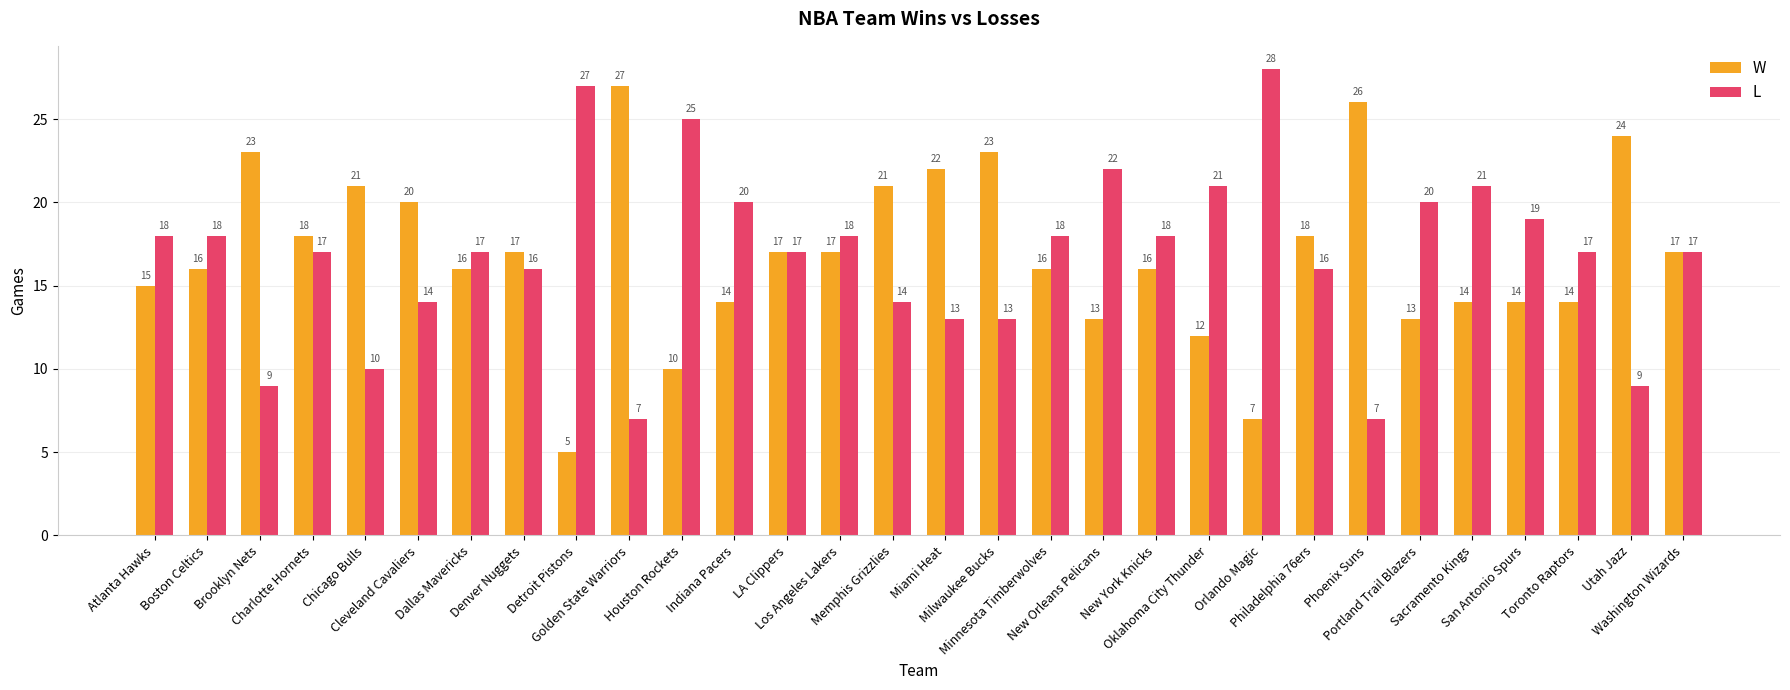

At which label does W reach its minimum?

Detroit Pistons